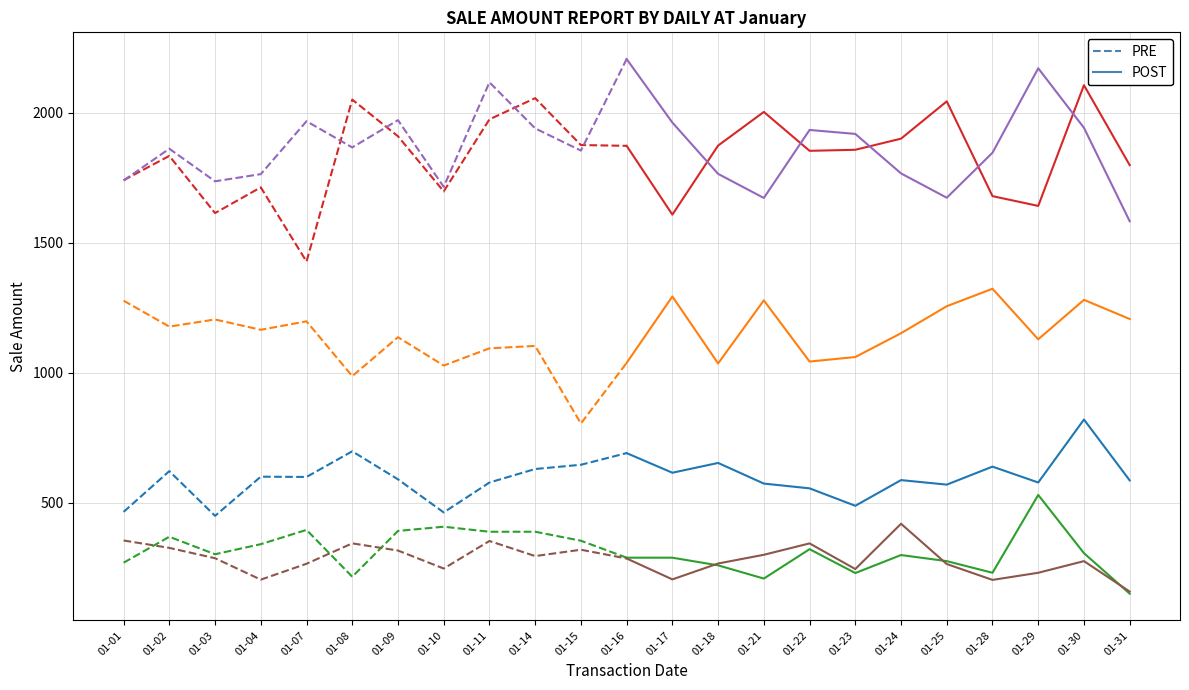

What is the value of the Boston point at the 7th from the left?

590.2